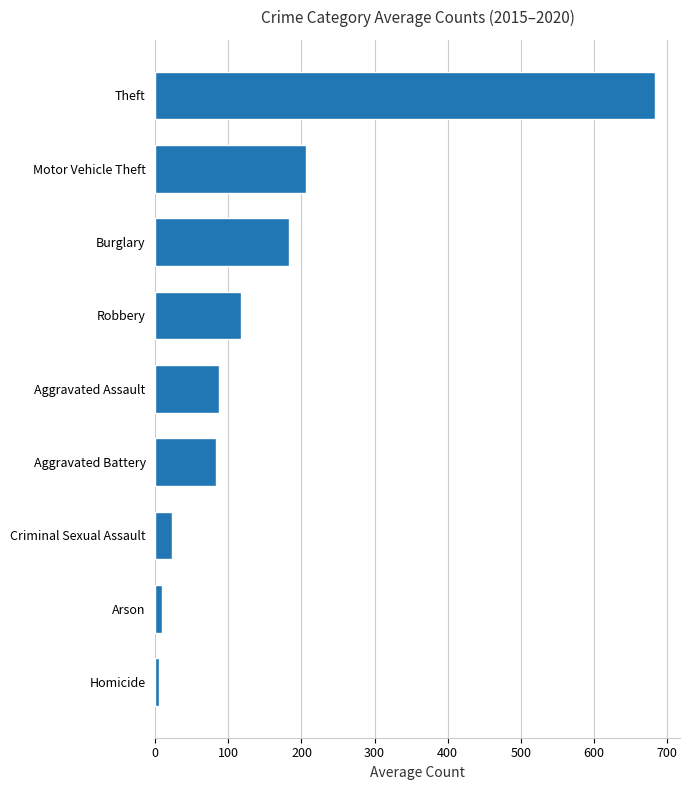

What is the difference between the maximum and minimum values?

678.3